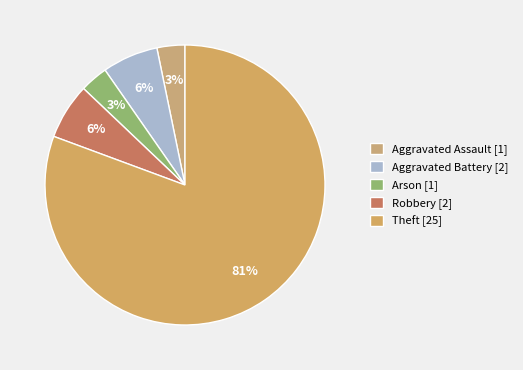

Is it true that Aggravated Battery is 1% of the pie?

False